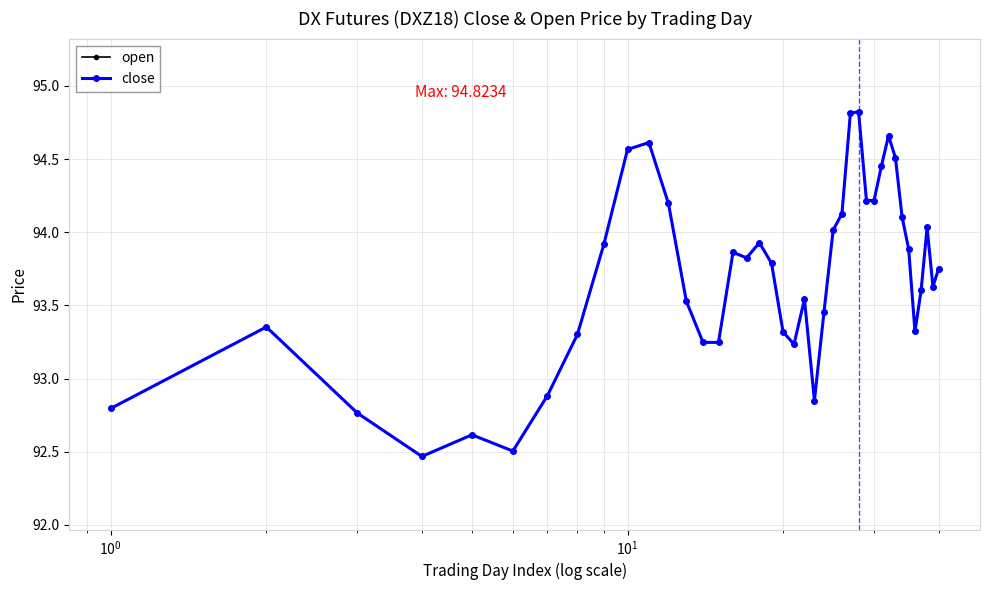

Is this an area chart (filled region under the line)?

No